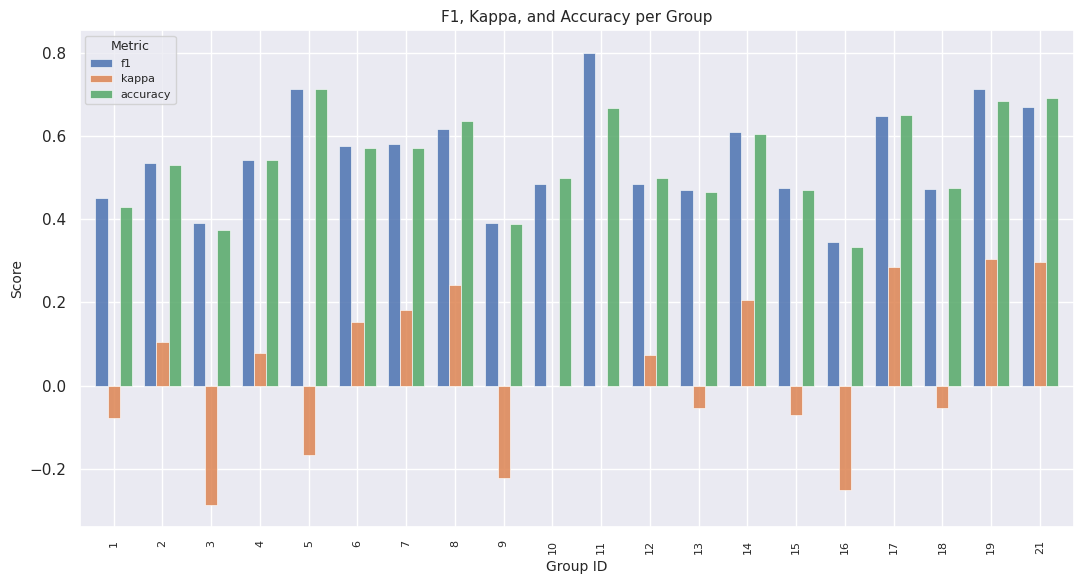

What is the sum of all accuracy values?

10.8